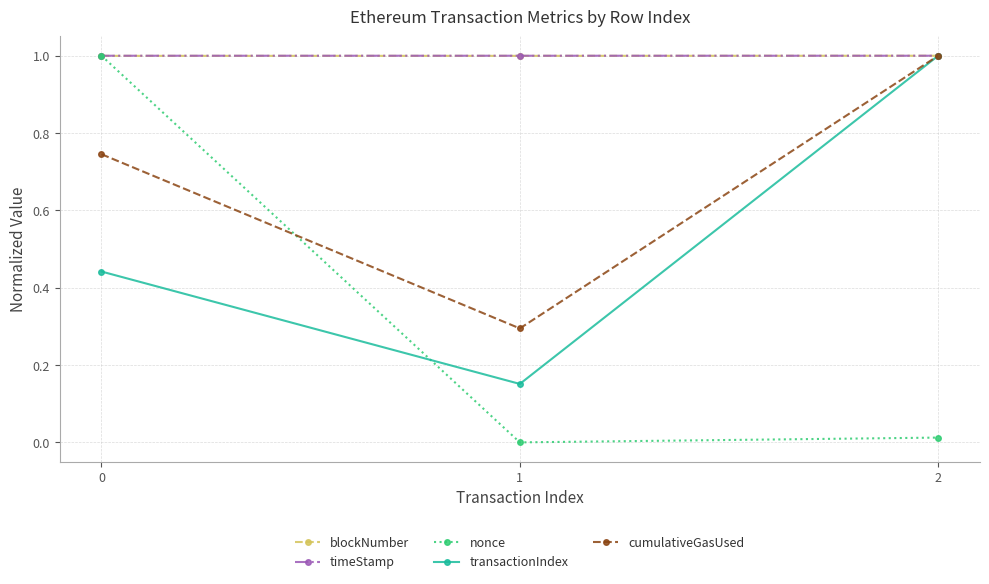

The blockNumber series shows 1.0 at 0. True or false?

True